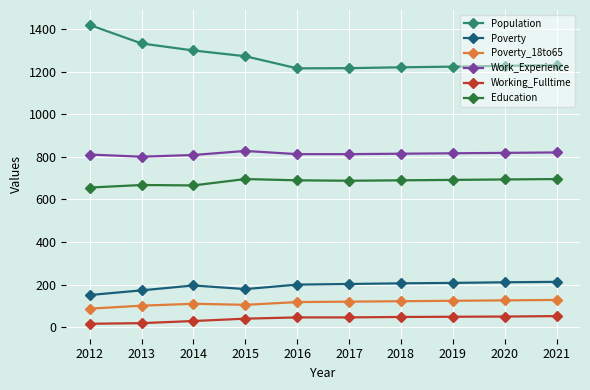

Which label corresponds to the largest value in the chart?

2012